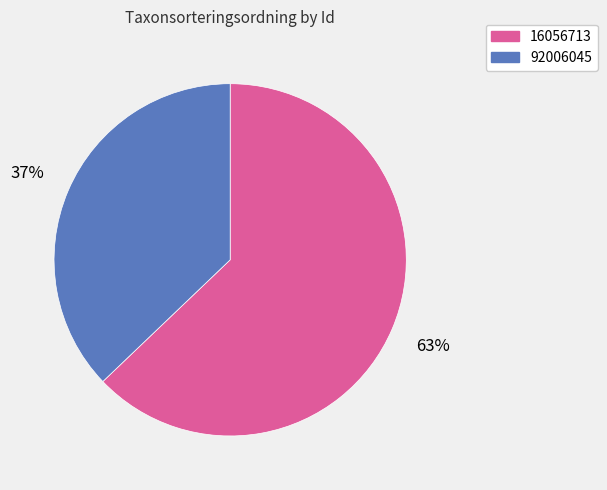

Which has a higher value, 92006045 or 16056713?

16056713